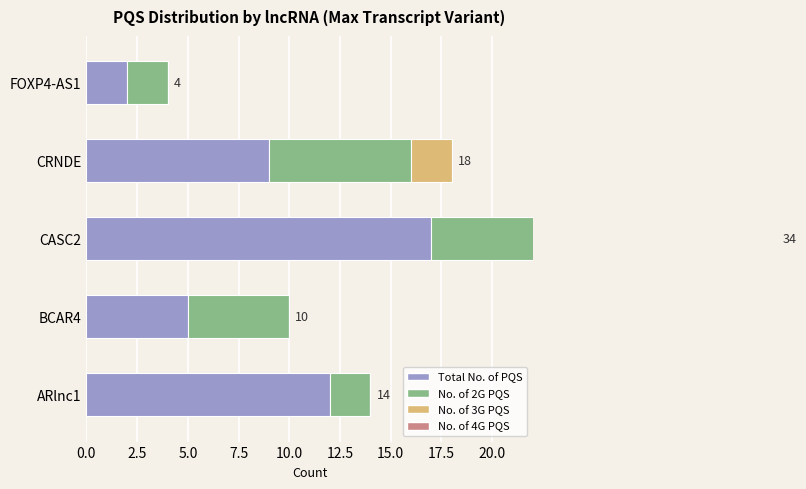

What is the spread (max minus min) of values at 10.0?

2.0